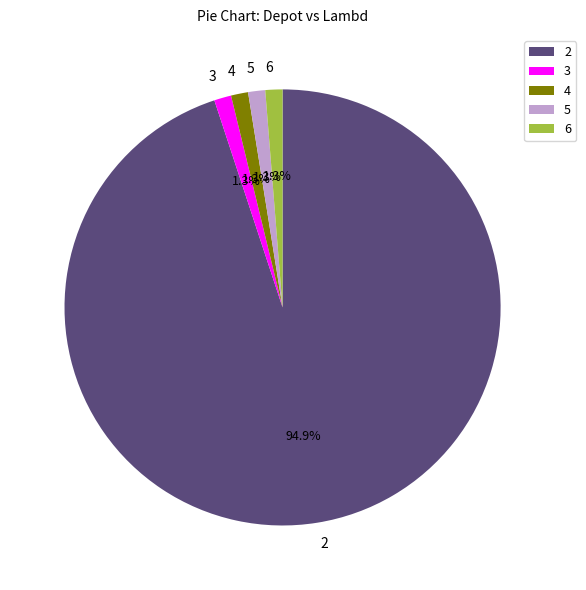

Does 6 represent more than half of the total?

No